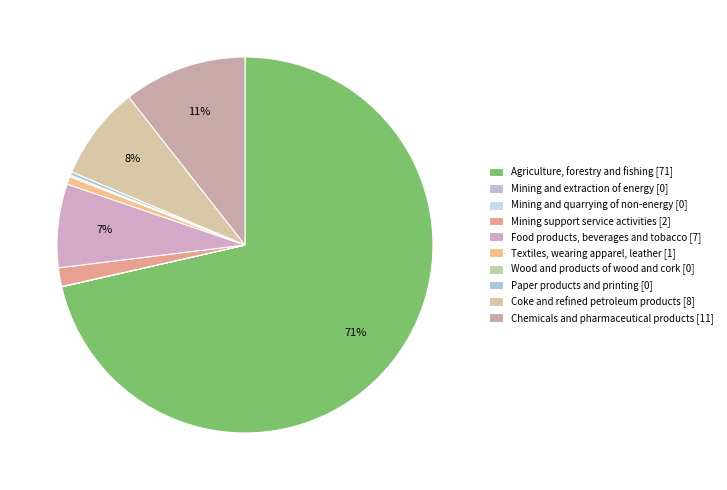

What percentage do Coke and refined petroleum products and Mining and quarrying of non-energy together represent?

8.1%